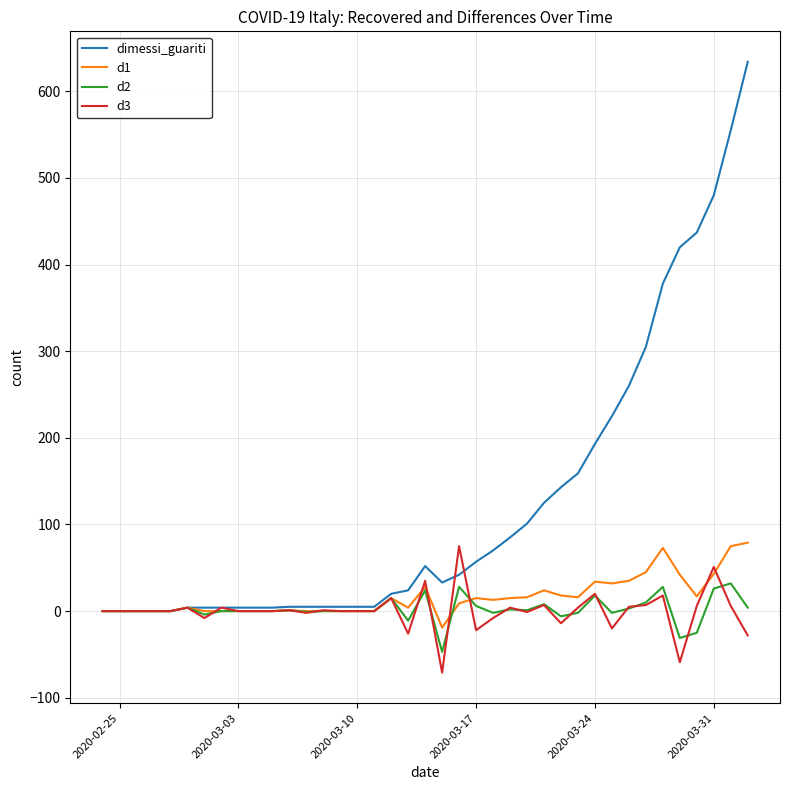

Which series has the widest spread of values?

dimessi_guariti